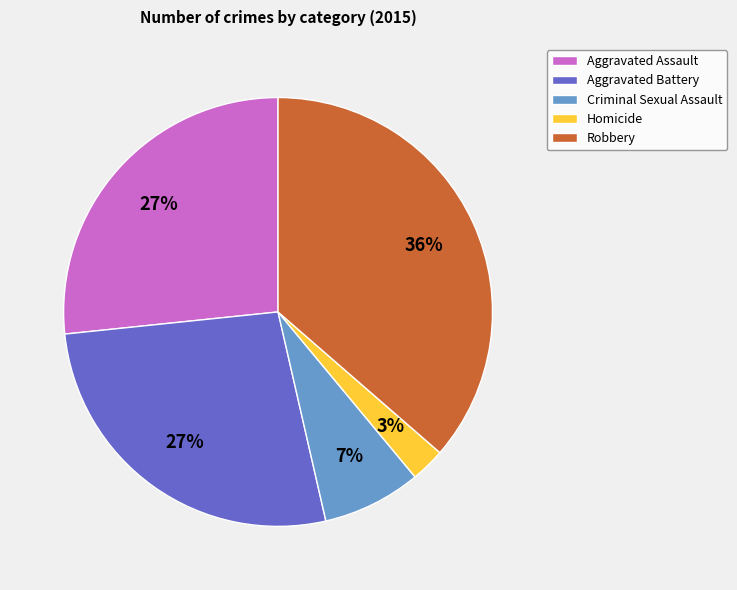

The Homicide slice represents 3% of the pie. True or false?

True